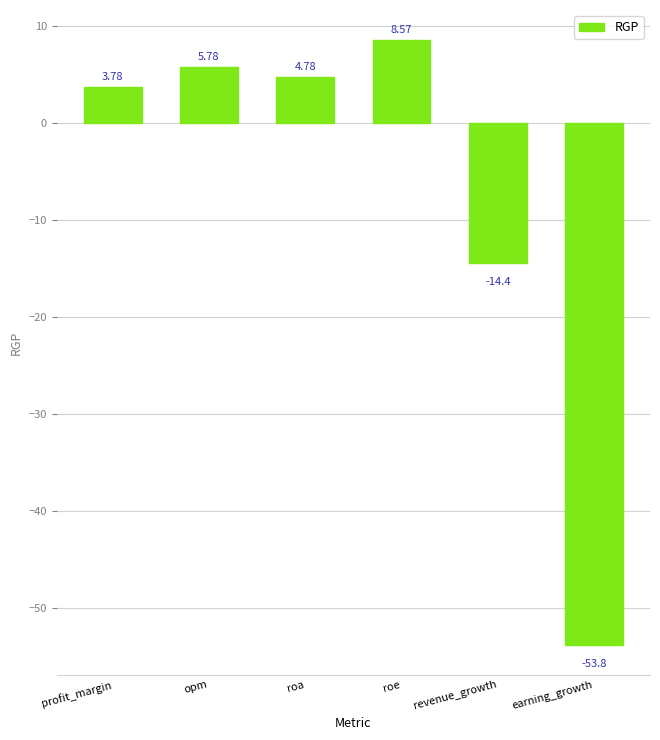

List the labels in order of value, smallest first.

earning_growth, revenue_growth, profit_margin, roa, opm, roe